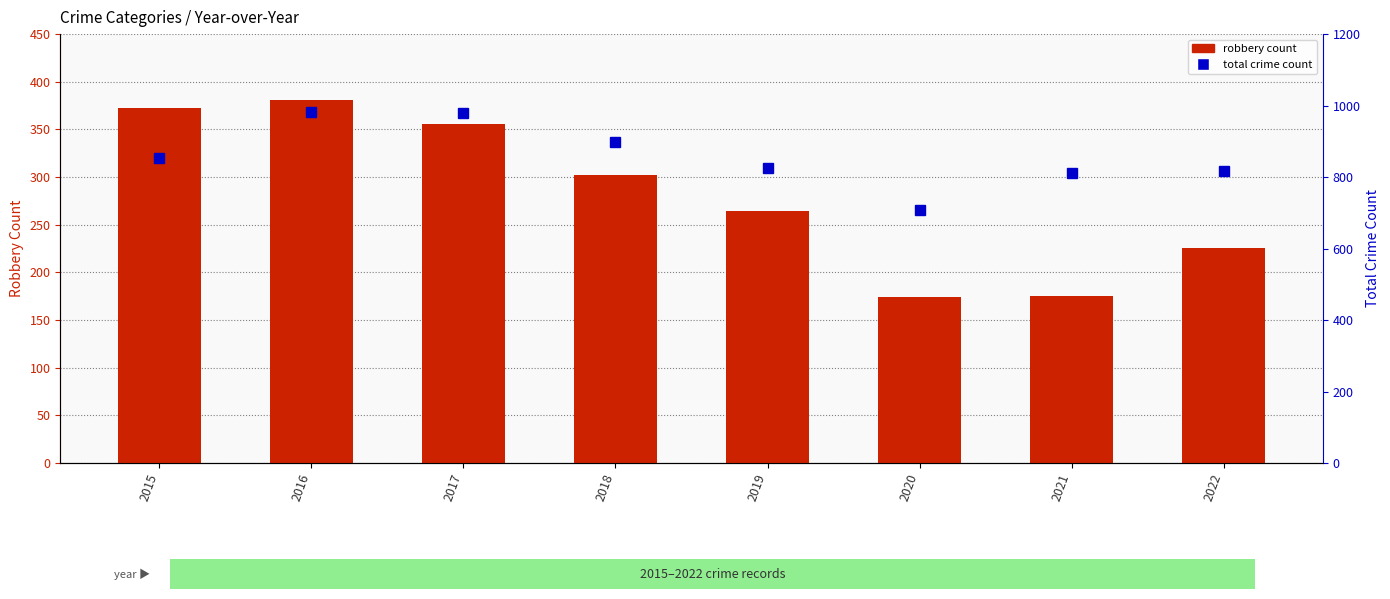

What is the difference between the maximum and minimum values in the Robbery series?

207